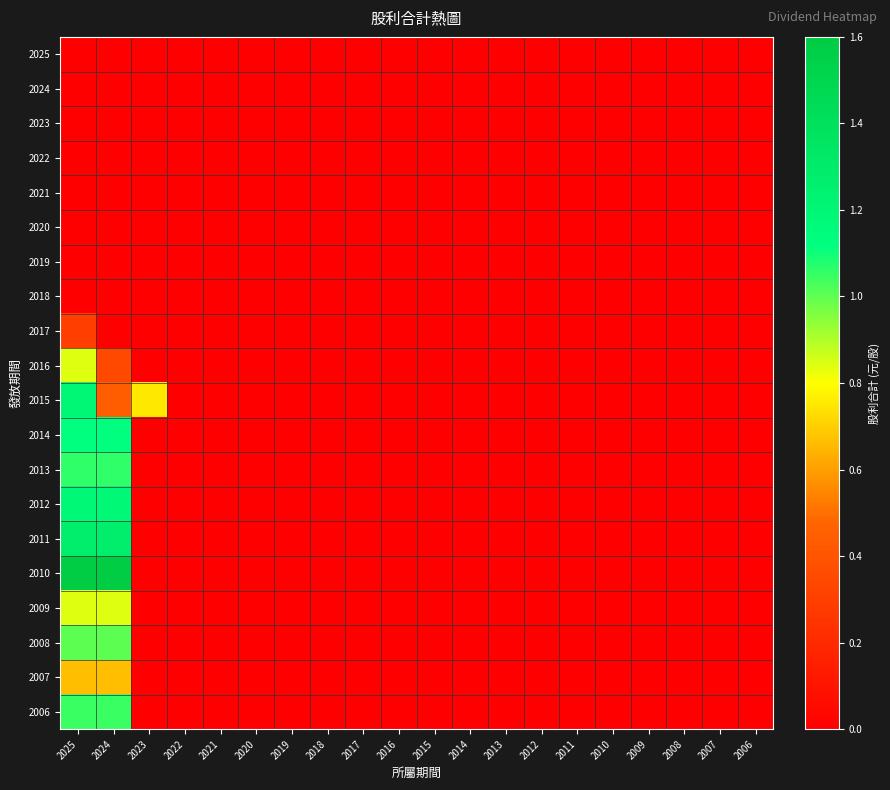

Rank the series by their maximum value, from lowest to highest.

2025, 2024, 2023, 2022, 2021, 2020, 2019, 2018, 2017, 2007, 2009, 2016, 2008, 2006, 2013, 2014, 2012, 2015, 2011, 2010